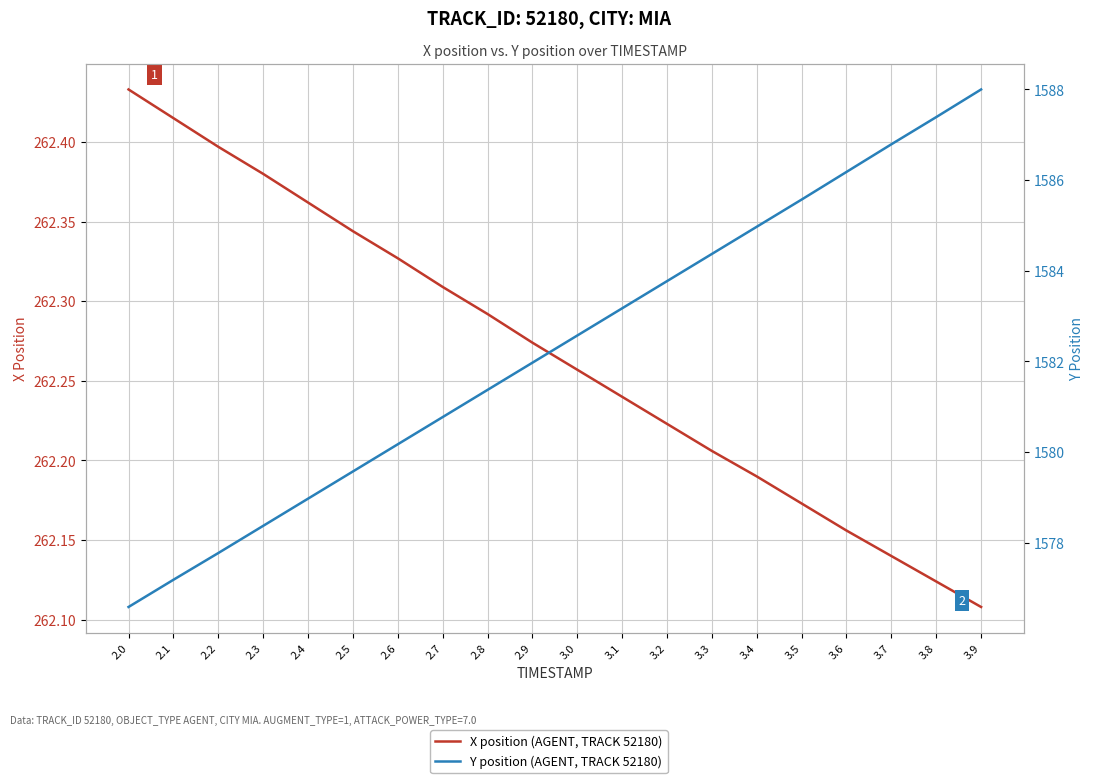

True or false: Y position (AGENT, TRACK 52180) has more than 2 points higher than both neighbors.

False